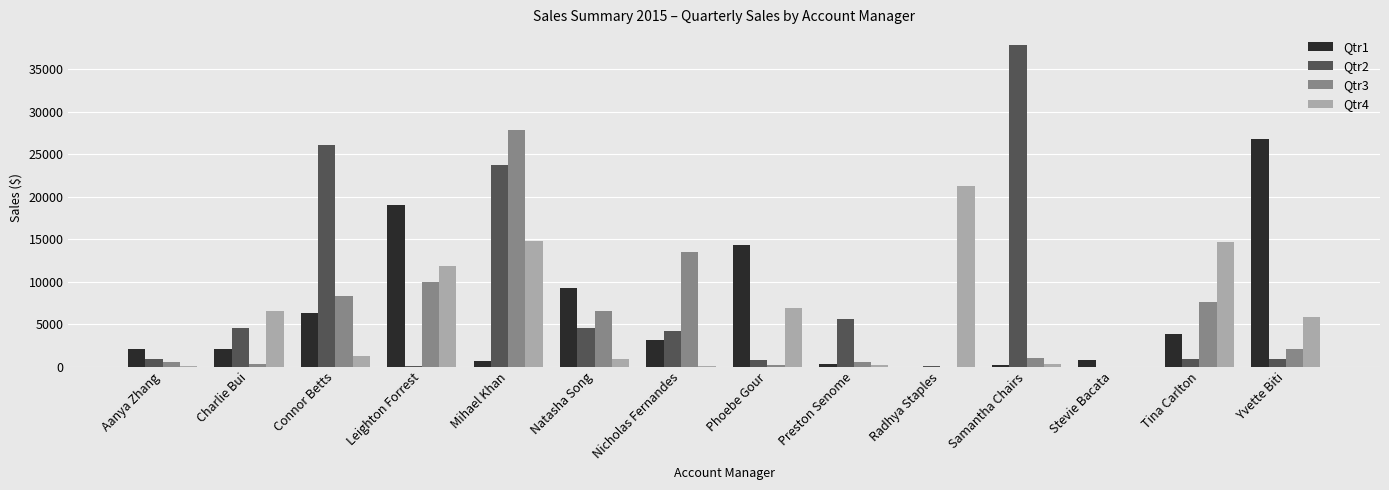

Is the value of Qtr1 at Tina Carlton greater than the value of Qtr4 at Samantha Chairs?

Yes